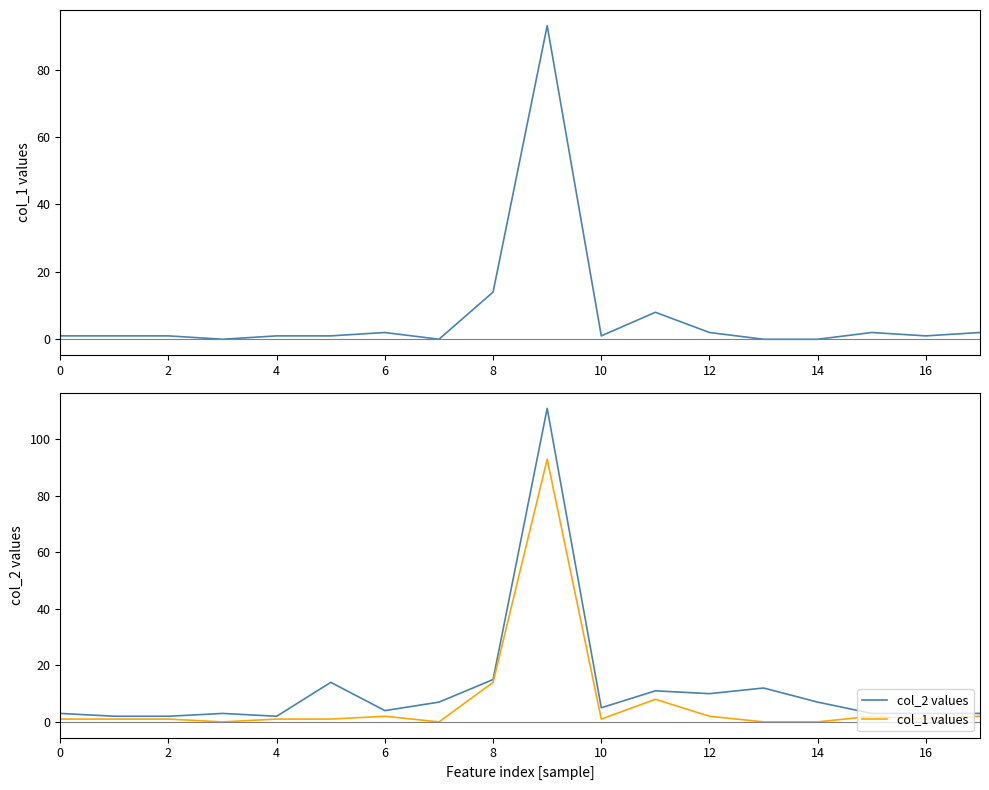

The value of col_1 values at 14 is -57. True or false?

False